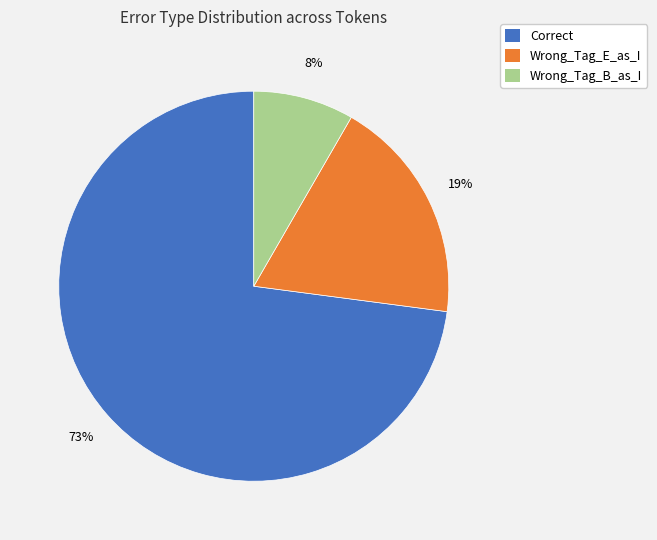

To the nearest percent, what is the average slice percentage?

33%